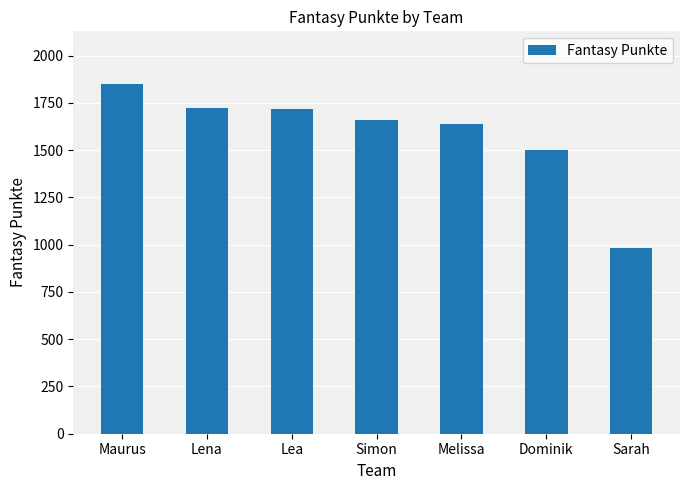

Which has a higher value, Sarah or Dominik?

Dominik